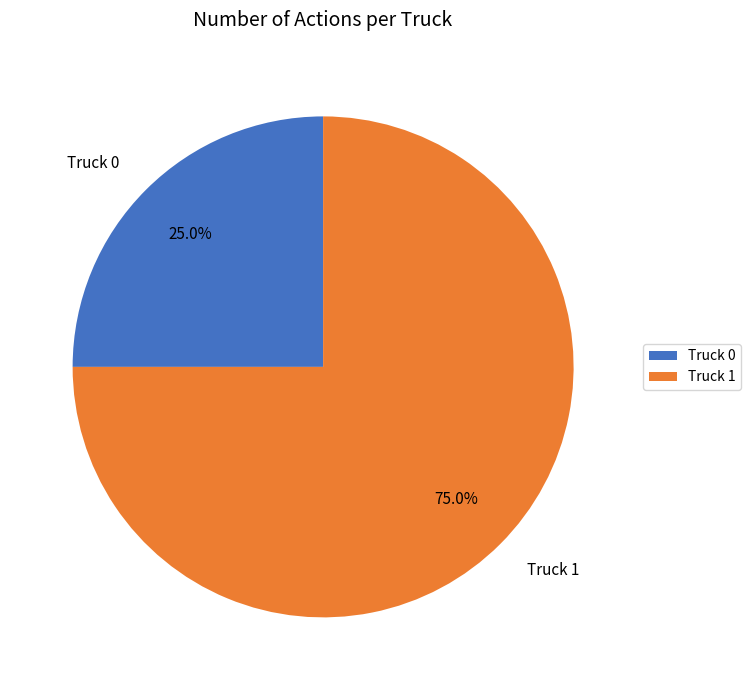

What is the largest slice in the pie chart?

Truck 1